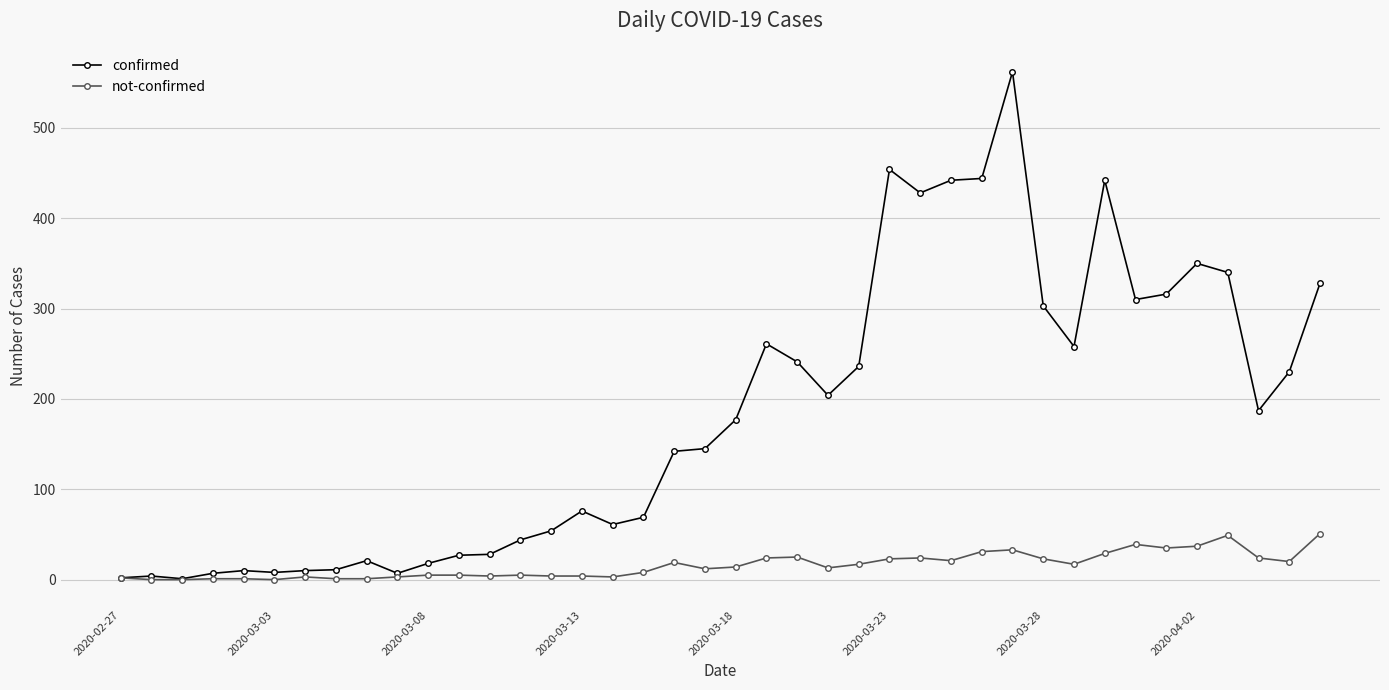

True or false: not-confirmed has more than 2 interior local peaks.

True